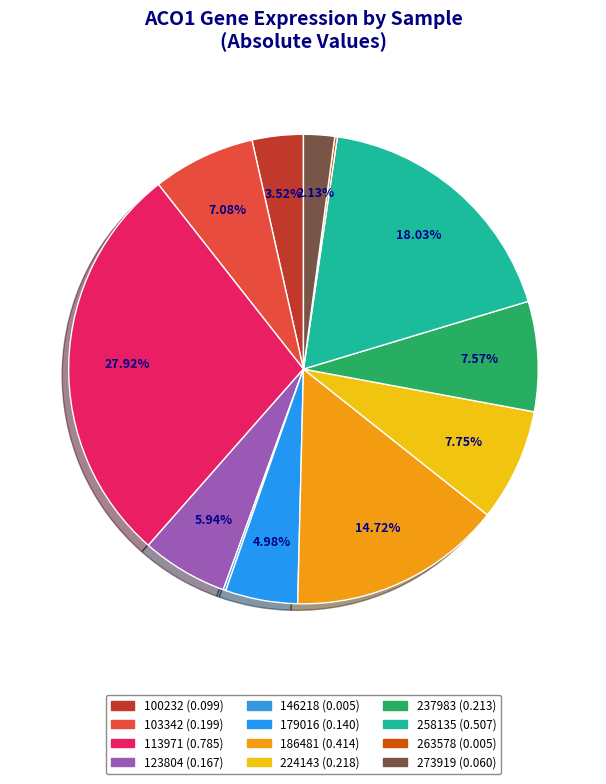

How many segments does this pie chart have?

12